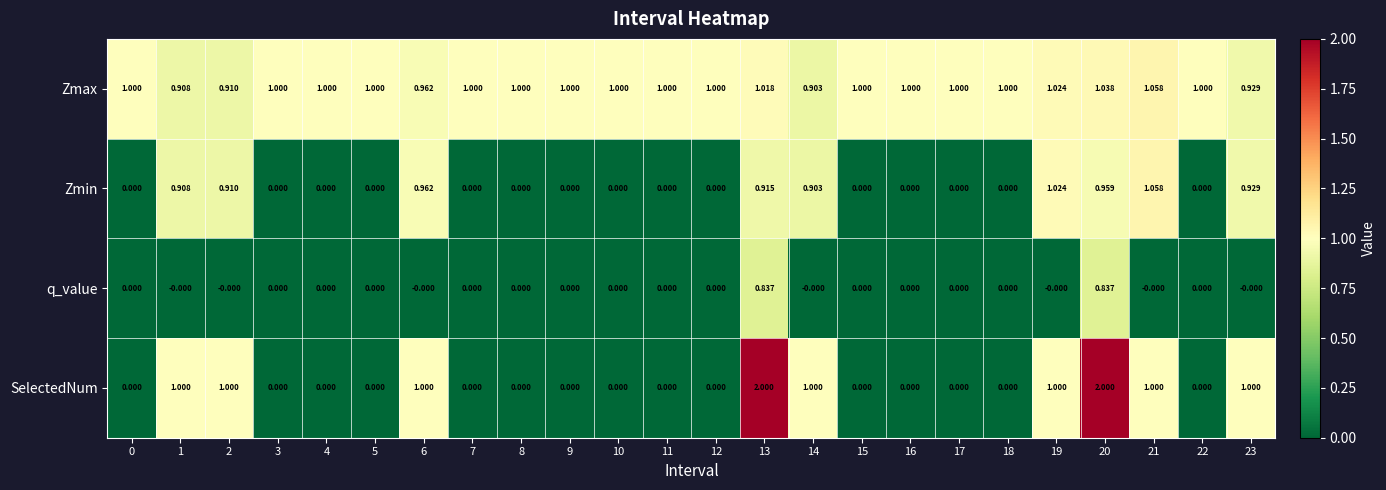

Between 15 and 23, which series saw the biggest shift?

SelectedNum